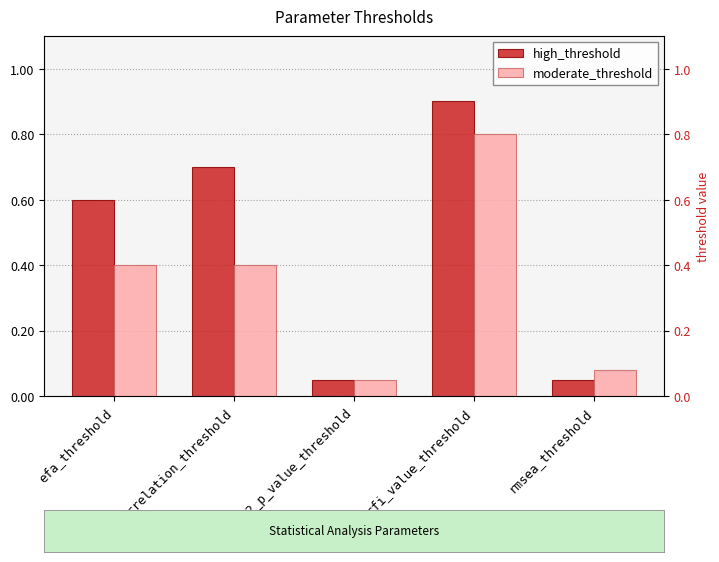

What is the value of the moderate_threshold bar at the 4th from the left?

0.8